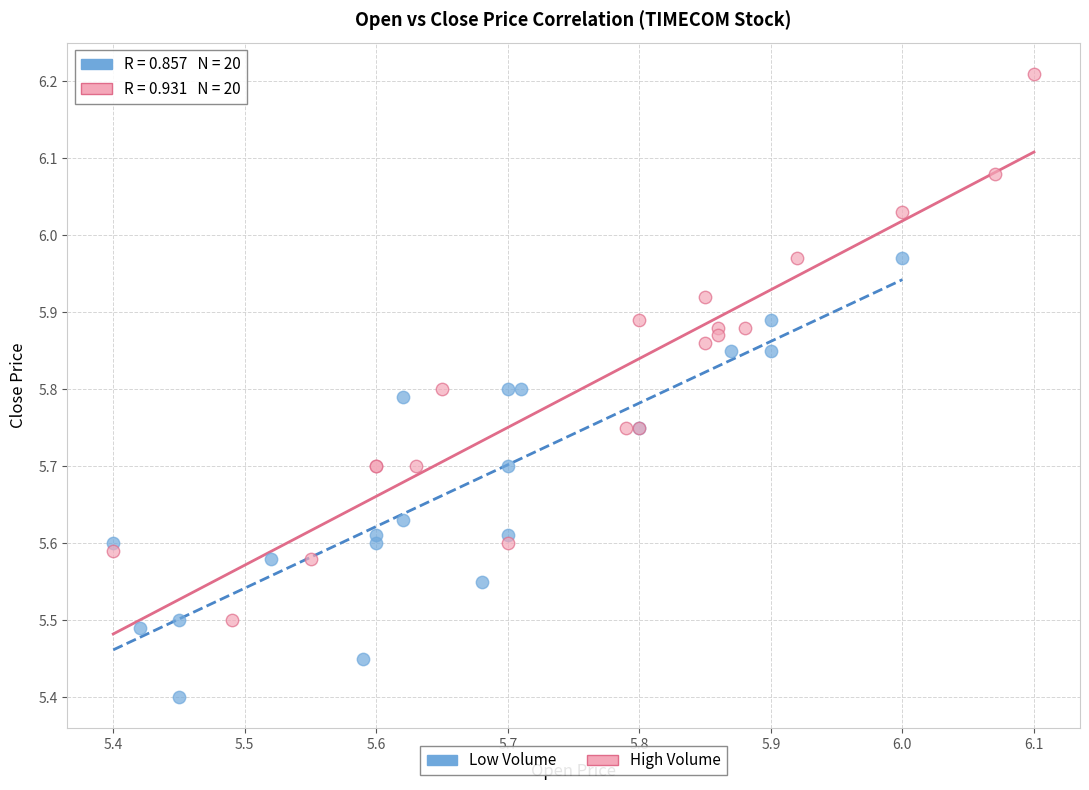

Which series has the widest spread of Y values?

High Volume